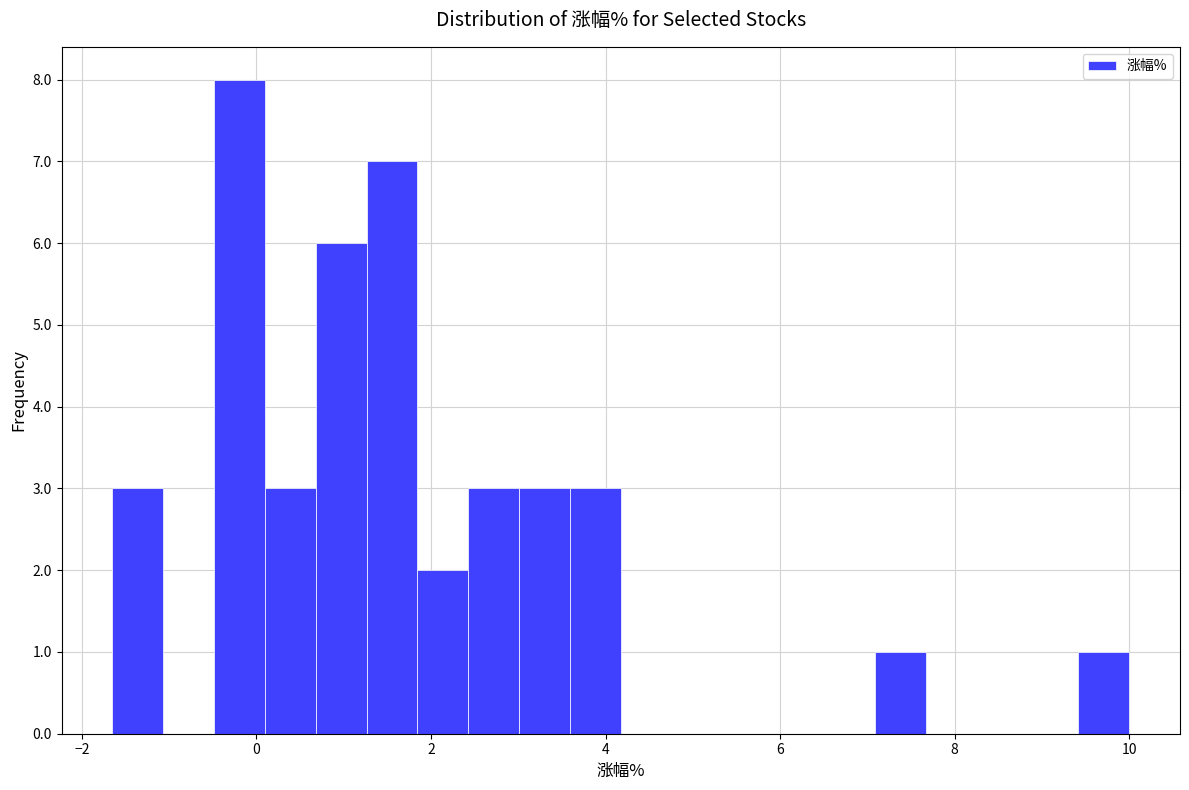

Read against the x-axis, roughly where is the centre of the tallest bar?

-0.2